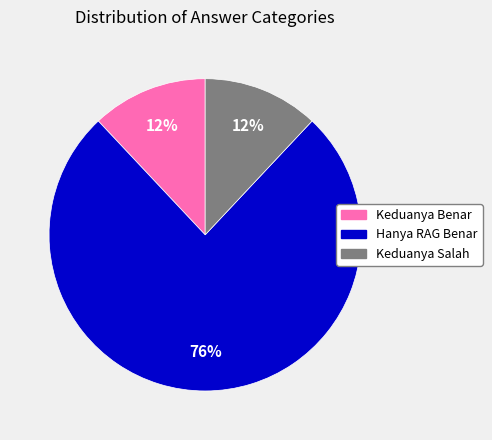

Does Hanya RAG Benar represent more than half of the total?

Yes